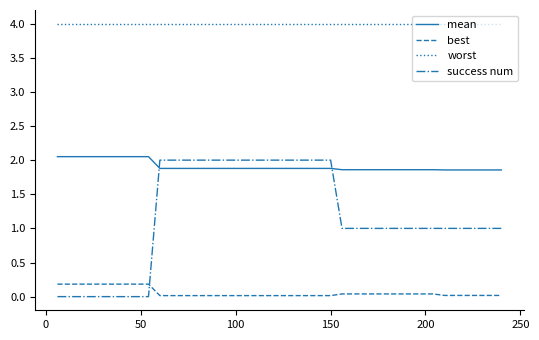

True or false: worst and mean intersect in this chart.

False